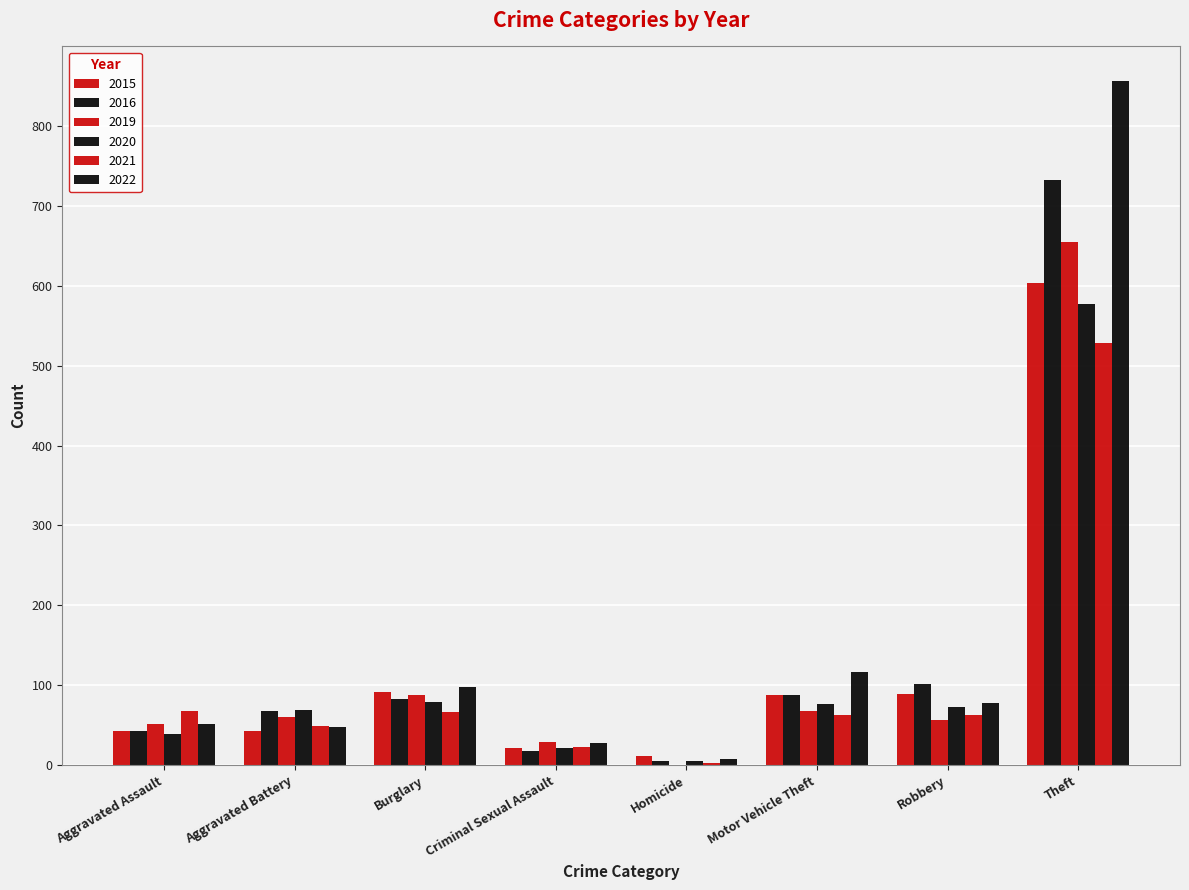

What position from the right is Homicide?

4